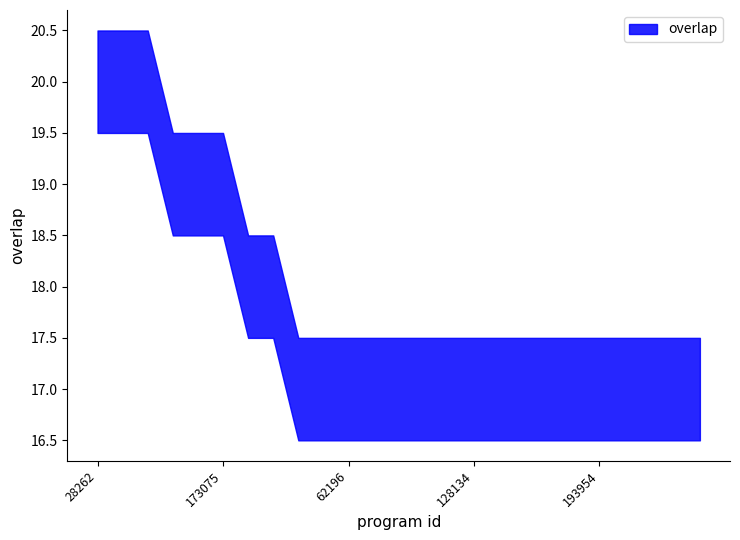

Reading right to left, transcribe all the data shown in this chart.

17	17	17	17	17	17	17	17	17	17	17	17	17	17	17	17	17	18	18	19	19	19	20	20	20